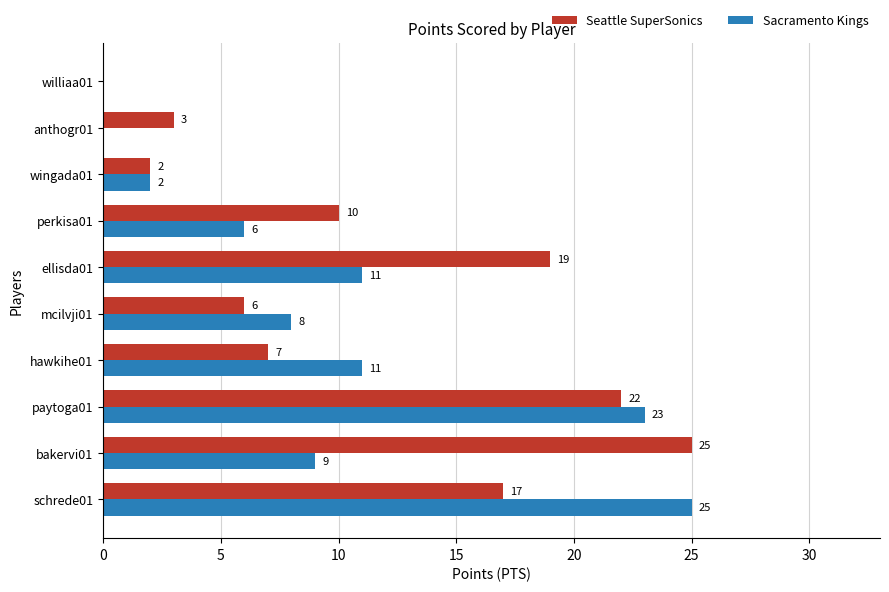

Which category has the highest value in the Seattle SuperSonics series?

bakervi01